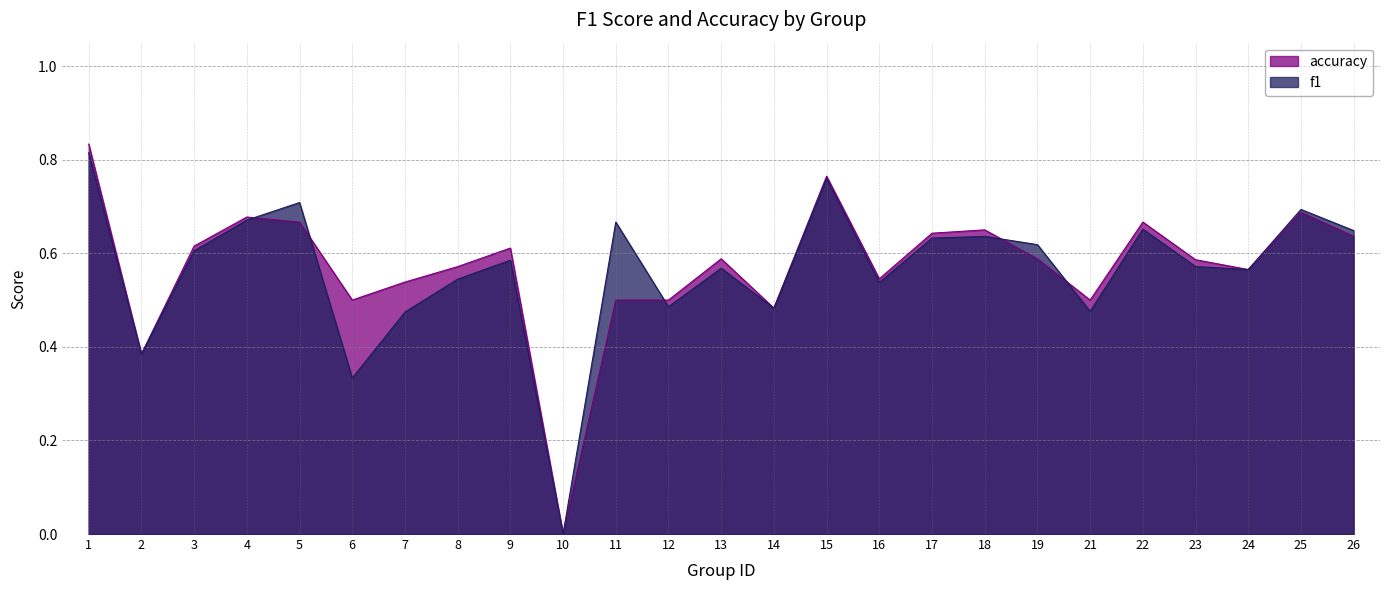

Read the f1 value at 25.

0.7